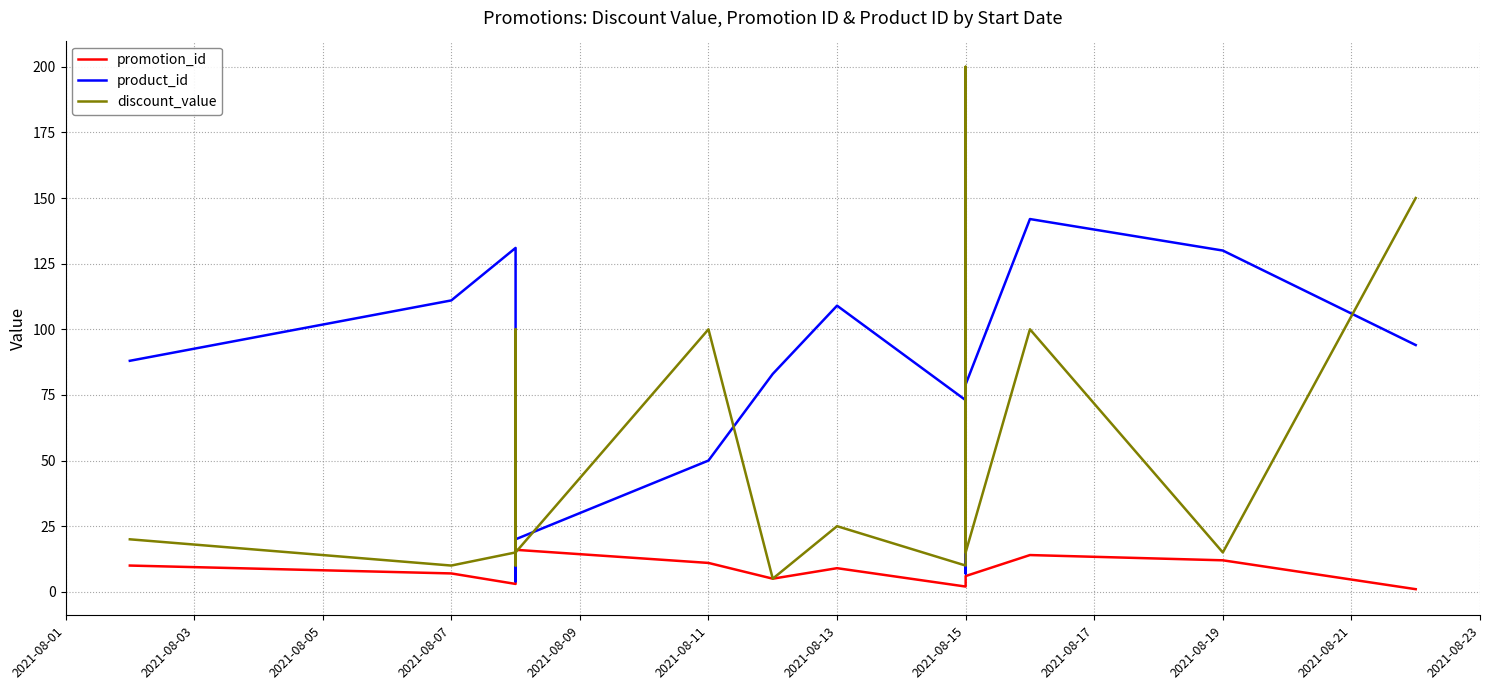

True or false: product_id has more than 0 points higher than both neighbors.

True